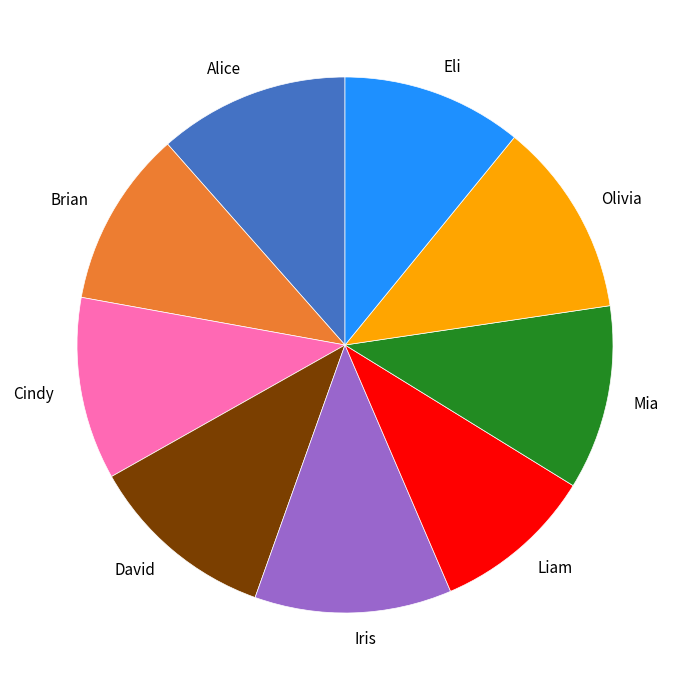

True or false: Olivia accounts for 22% of the total.

False